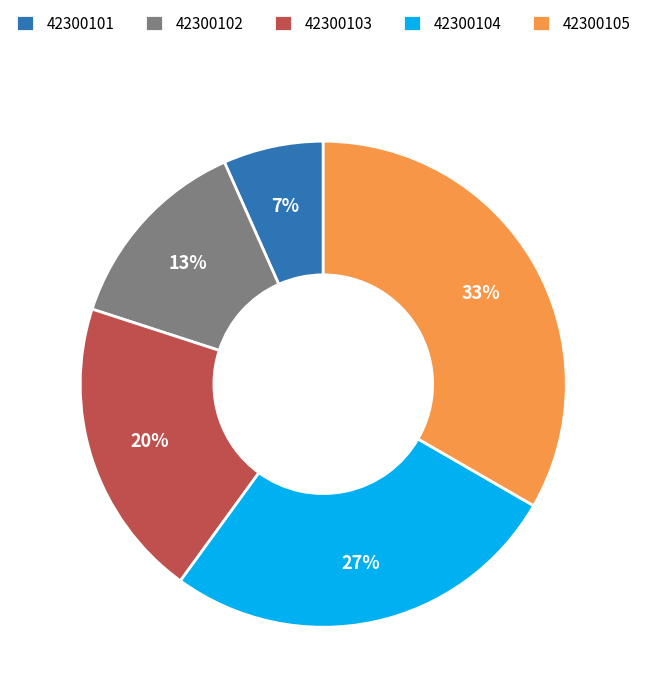

Rank the categories by value from lowest to highest.

42300101, 42300102, 42300103, 42300104, 42300105